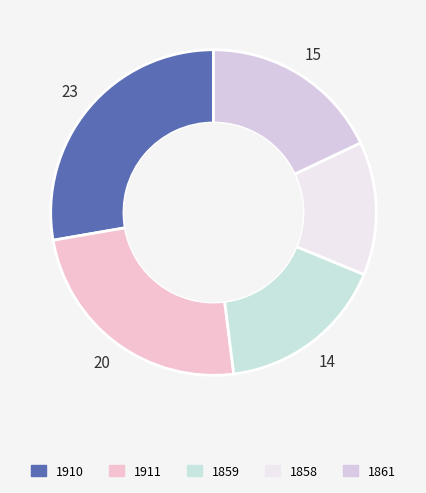

Is it true that 1861 is 11% of the pie?

False